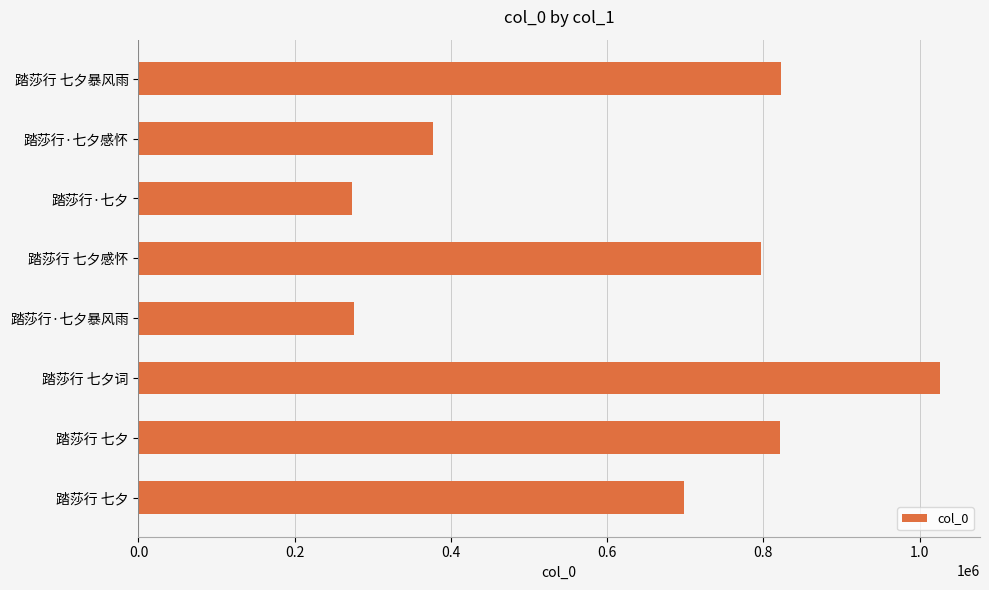

Are the bars horizontal?

Yes